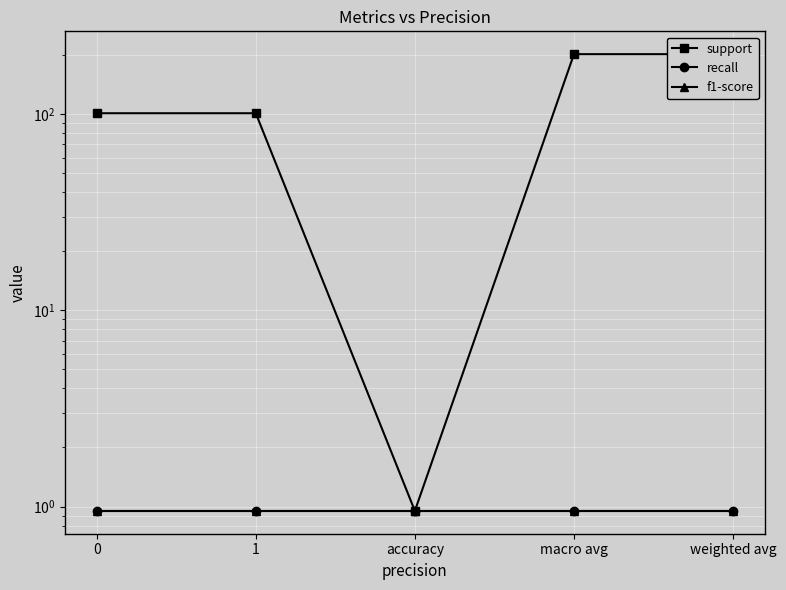

Reading left to right, extract all data points from this chart.

support: 101.0	101.0	1.0	202.0	202.0
recall: 1.0	1.0	1.0	1.0	1.0
f1-score: 1.0	1.0	1.0	1.0	1.0